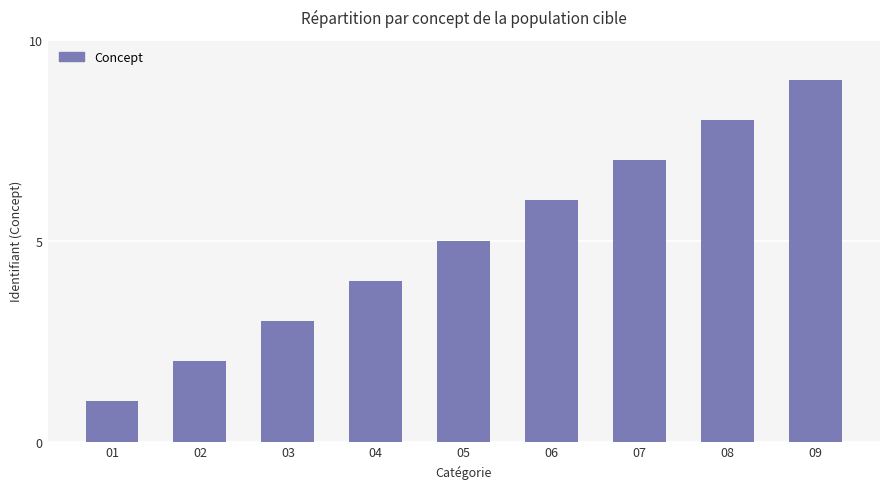

True or false: the data shows 12 at 08.

False